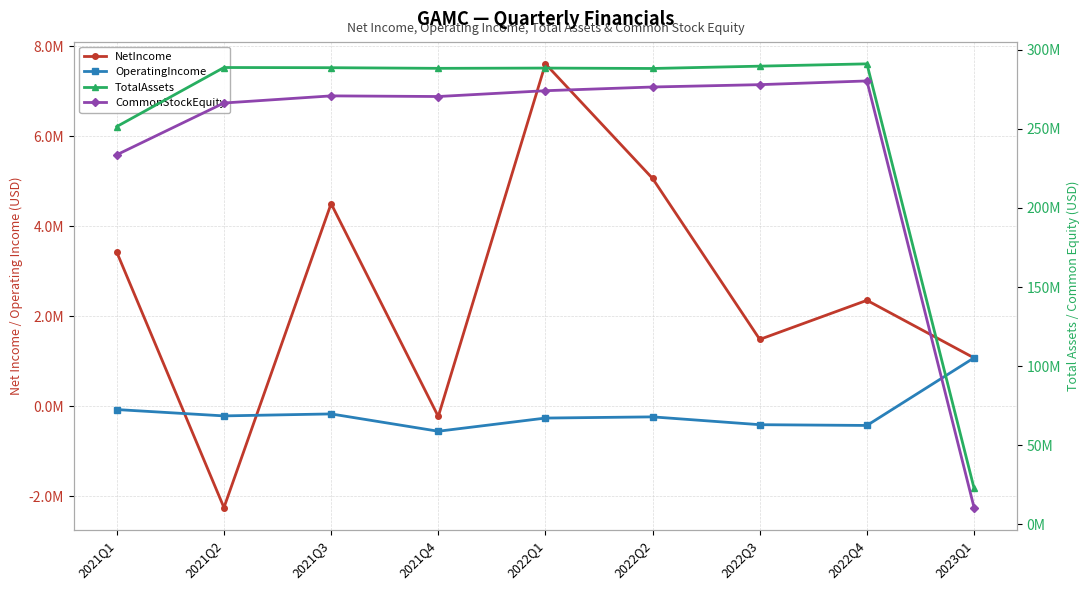

Reading right to left, list all the values displayed in this chart.

NetIncome: 1071496	2351570	1482941	5058967	7605712	-229761	4499834	-2254406	3420721
OperatingIncome: 1074285	-428915	-411972	-238208	-264704	-557459	-172751	-216678	-75788
TotalAssets: 22717320	291067513	289611894	288143966	288397895	288235799	288634938	288755871	251428610
CommonStockEquity: 10574003	280272194	277920624	276437683	274092442	270425483	270822671	266322837	233597243